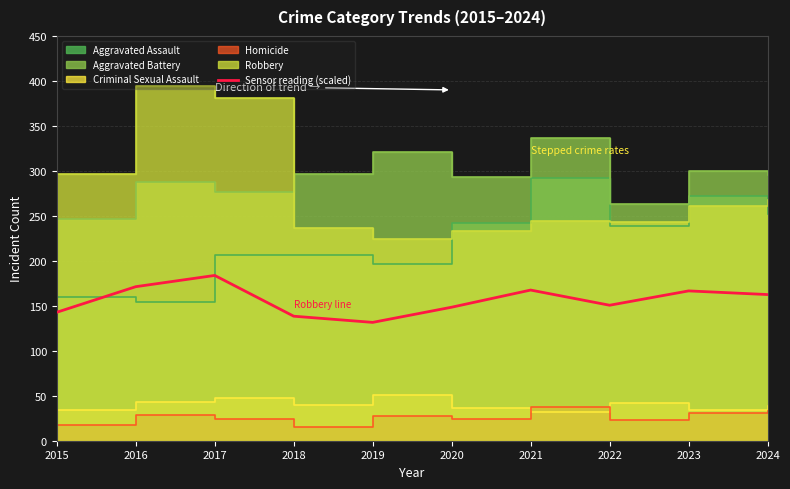

What is the average value?

156.3